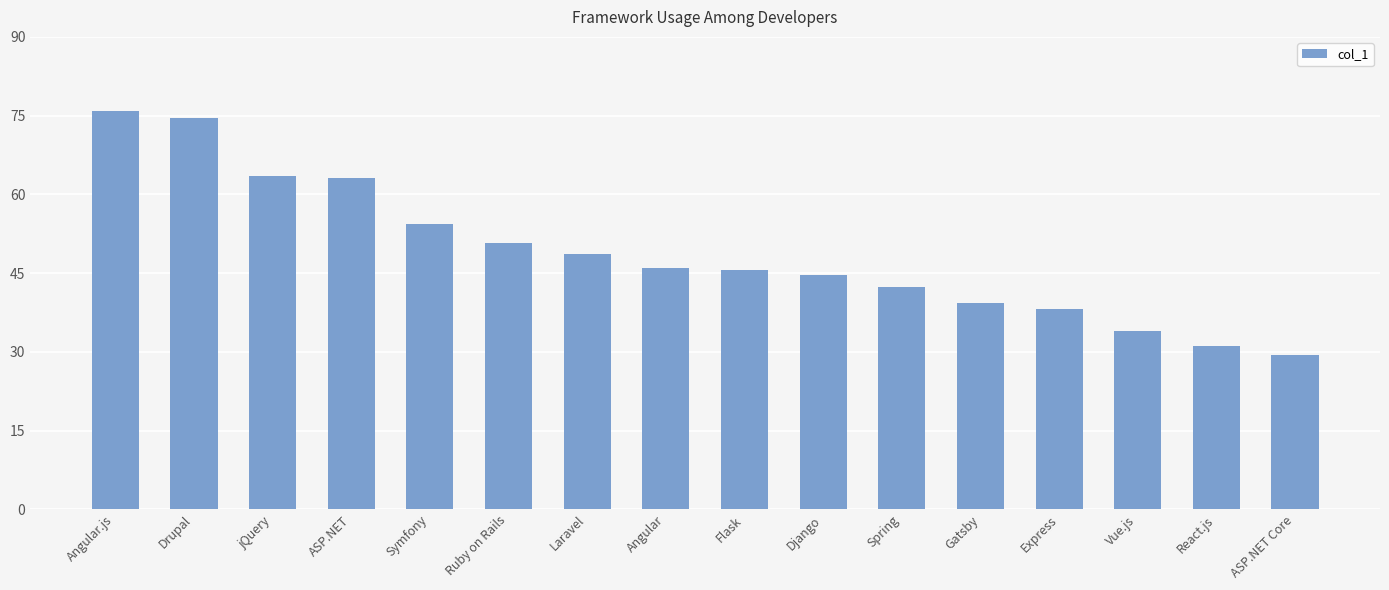

True or false: the data shows 51.7 at ASP.NET Core.

False